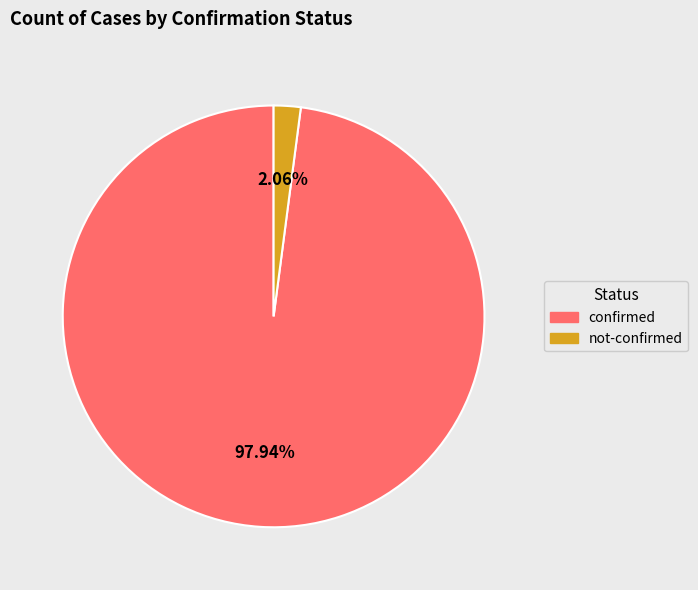

Does confirmed account for over 50% of the chart?

Yes